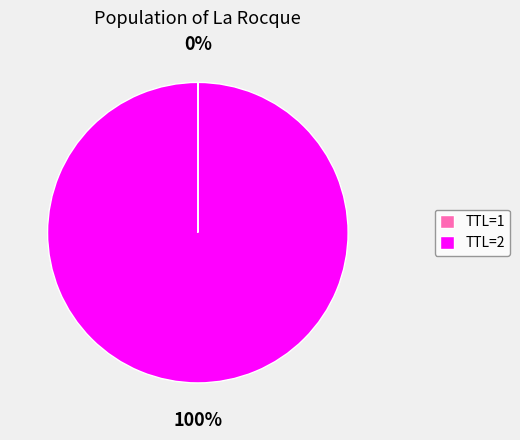

Which slice is the largest?

TTL=2